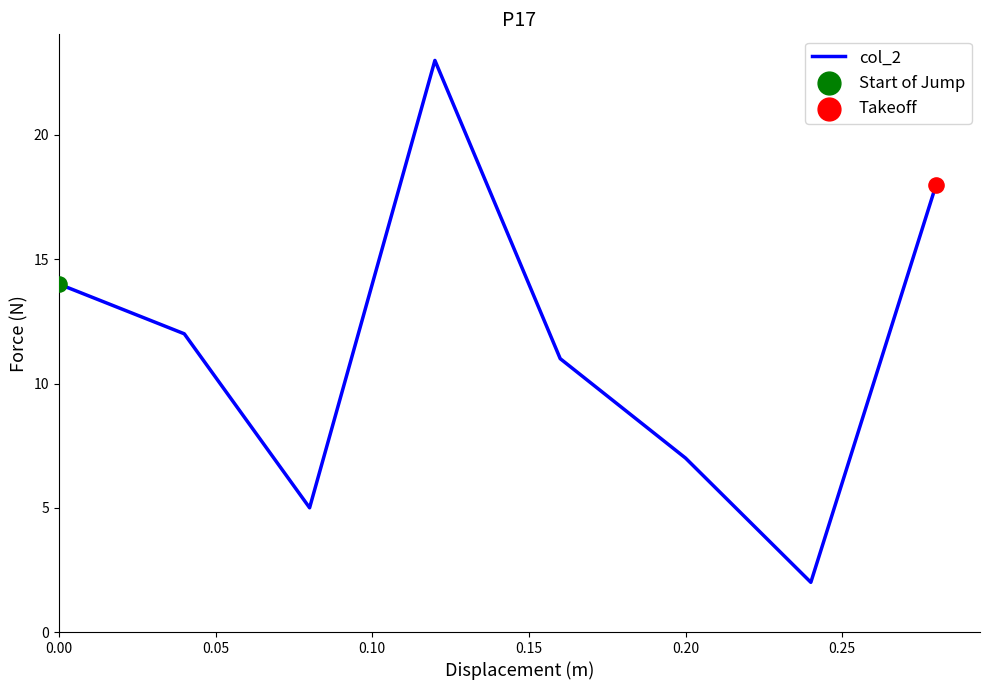

What is the sum of all values?

92